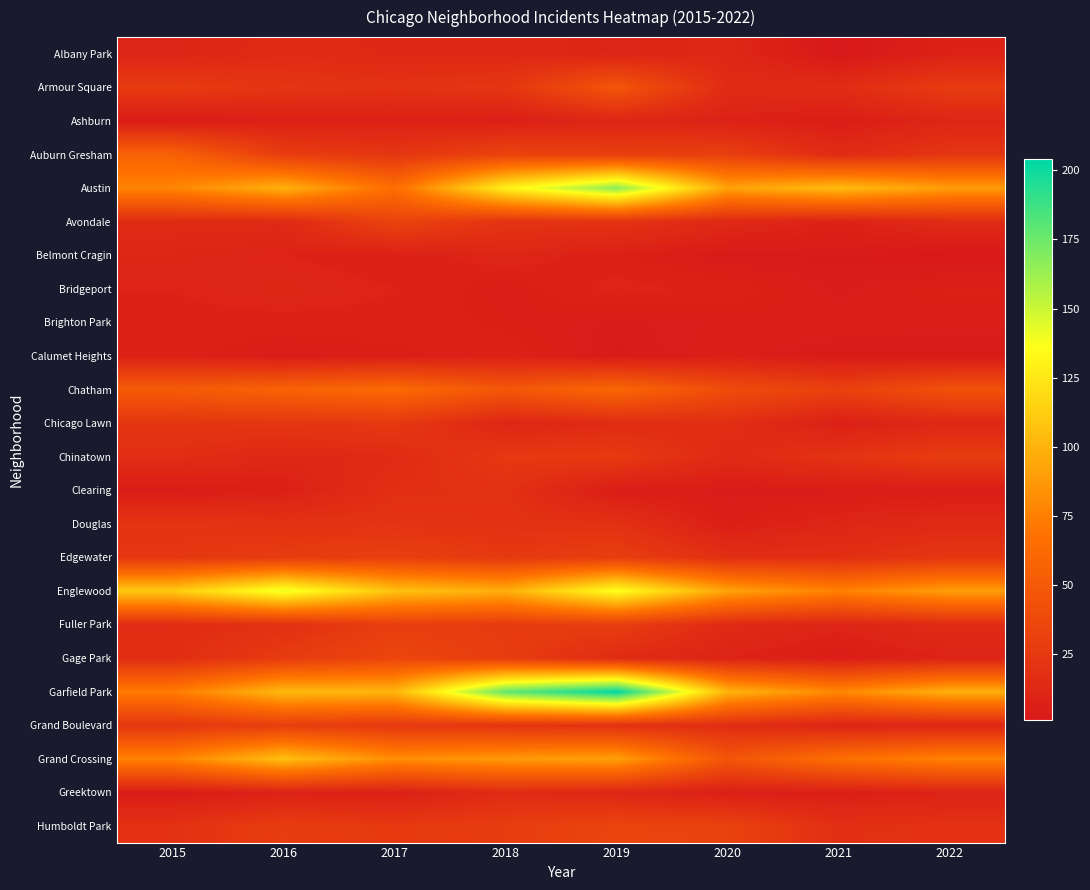

What is the spread (max minus min) of values at 2017?

101